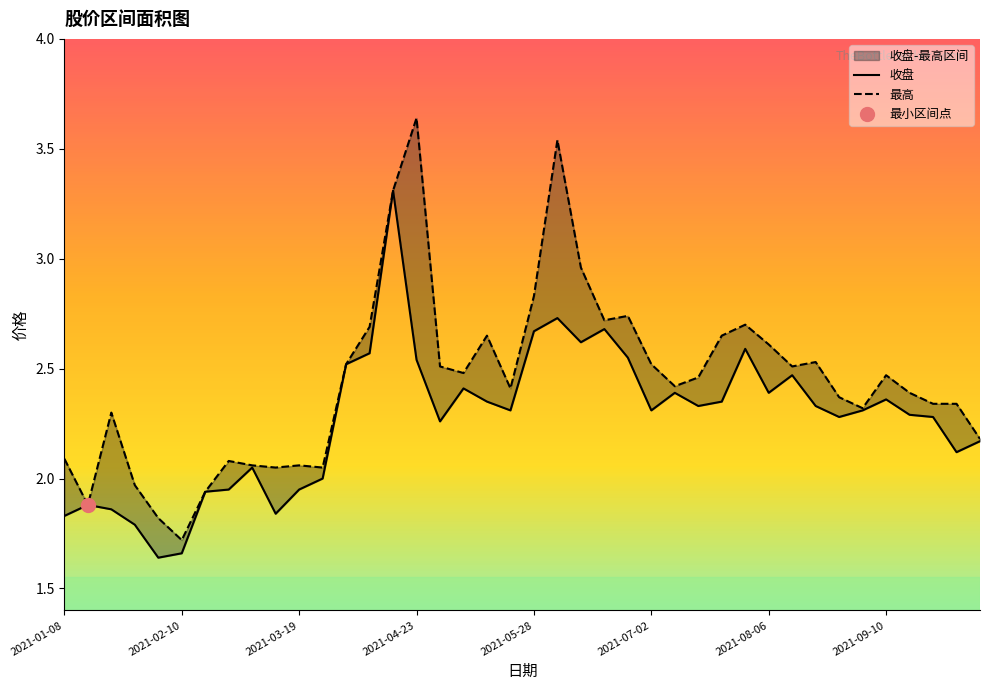

How many lines are shown in the chart?

2